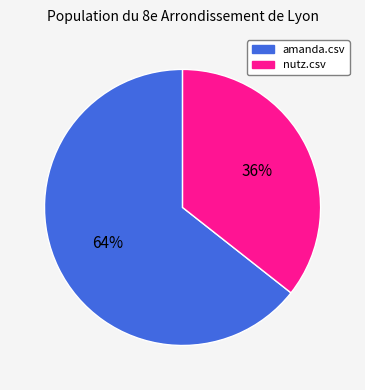

To the nearest percent, what is the average slice percentage?

50%